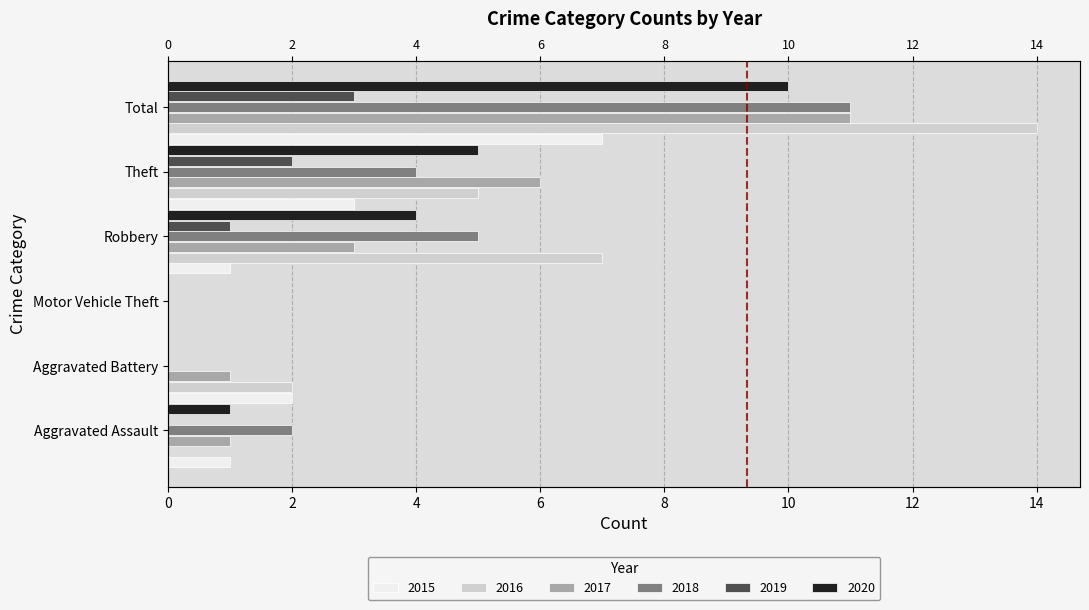

Reading left to right, transcribe all the data shown in this chart.

2015: 1	2	0	1	3	7
2016: 0	2	0	7	5	14
2017: 1	1	0	3	6	11
2018: 2	0	0	5	4	11
2019: 0	0	0	1	2	3
2020: 1	0	0	4	5	10